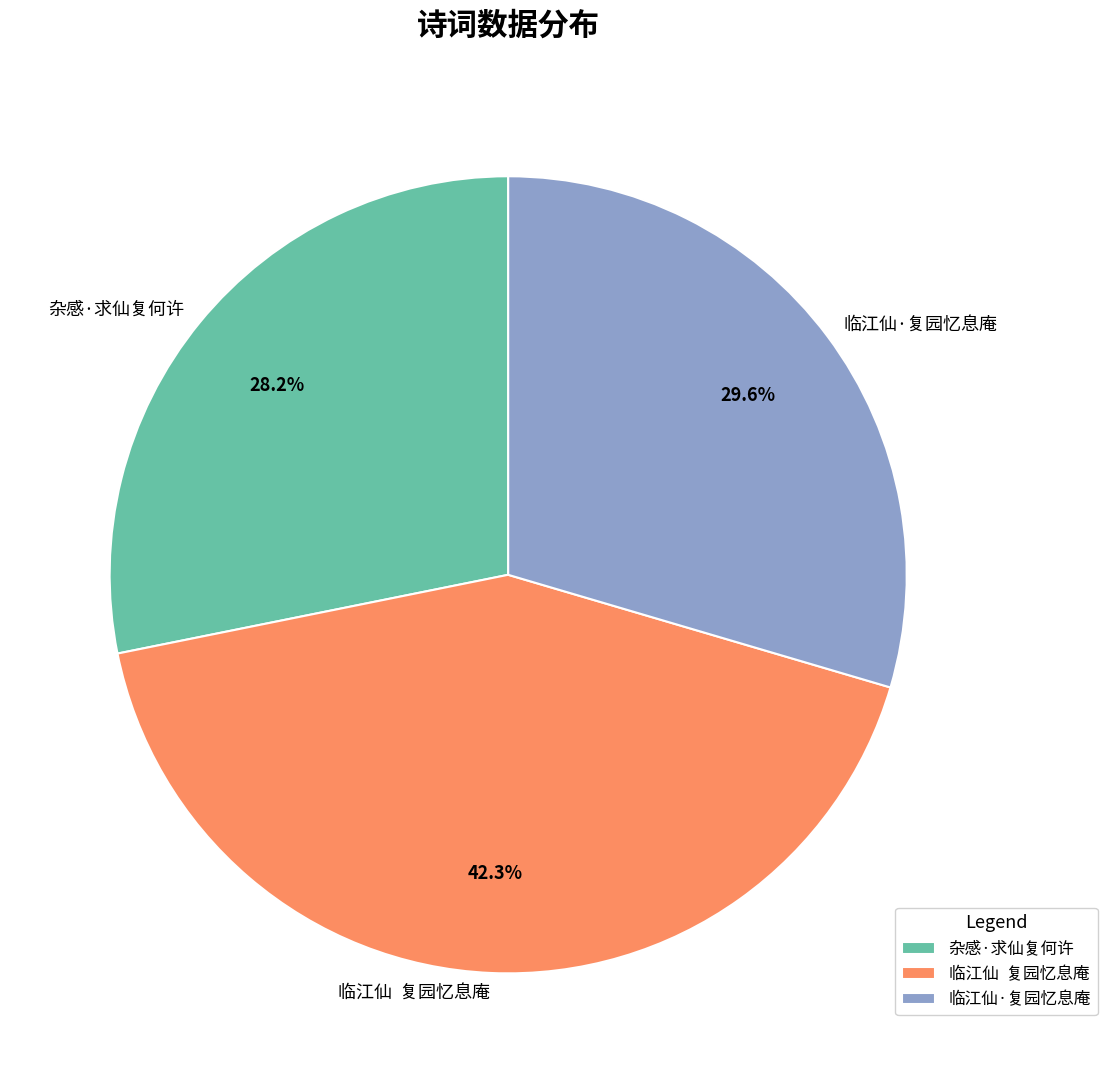

How many slices are in this pie chart?

3